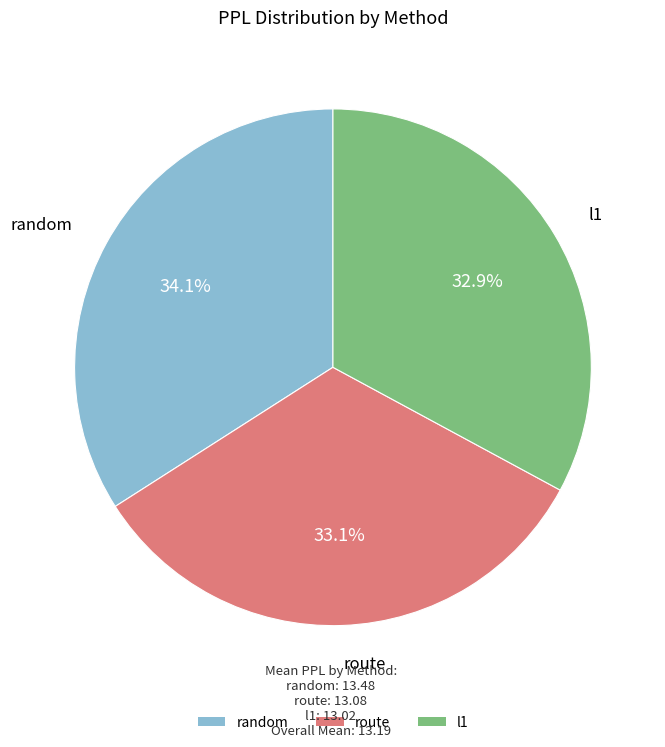

Approximately how many times larger is the value at random compared to route?

1.0